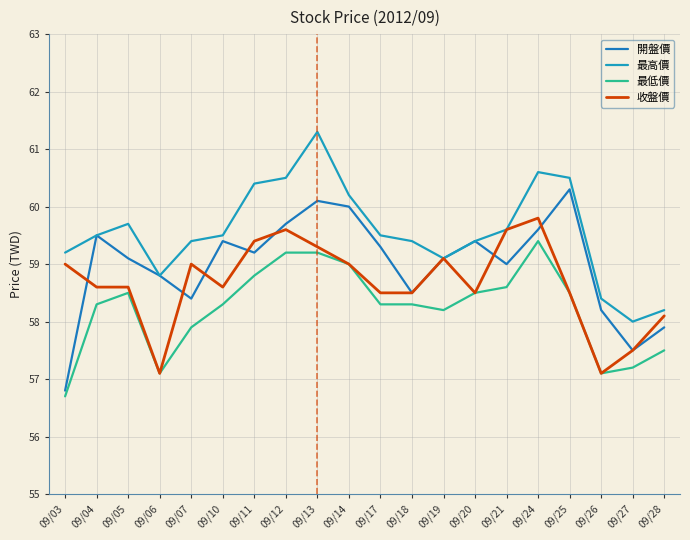

How many values in the 最低價 series exceed 58?

14